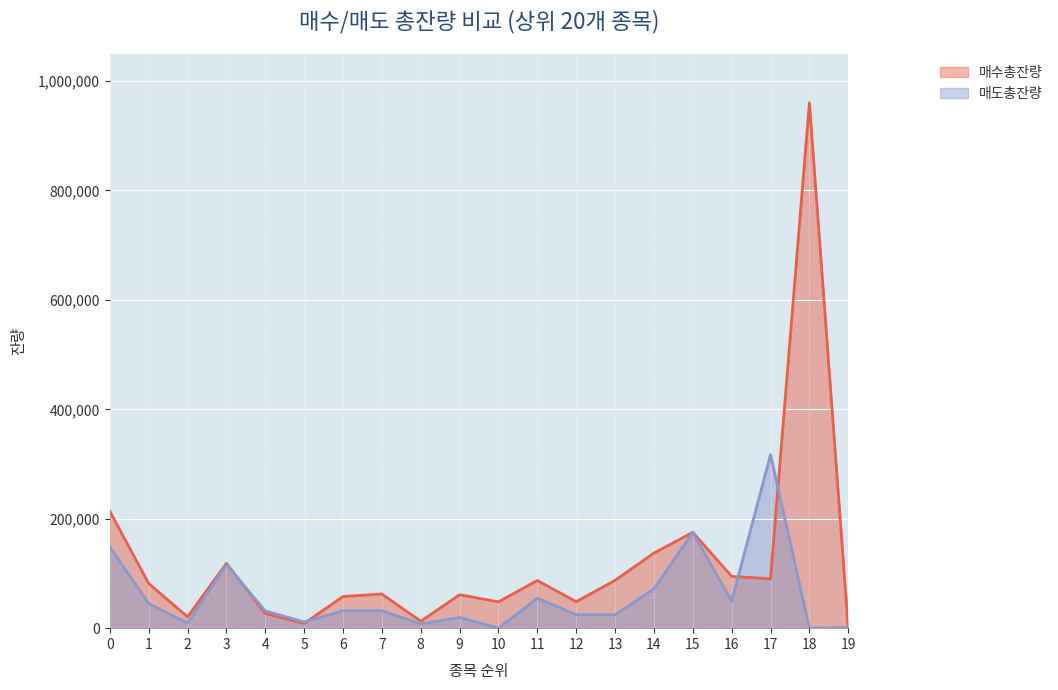

At which category is the sum across all series the highest?

18